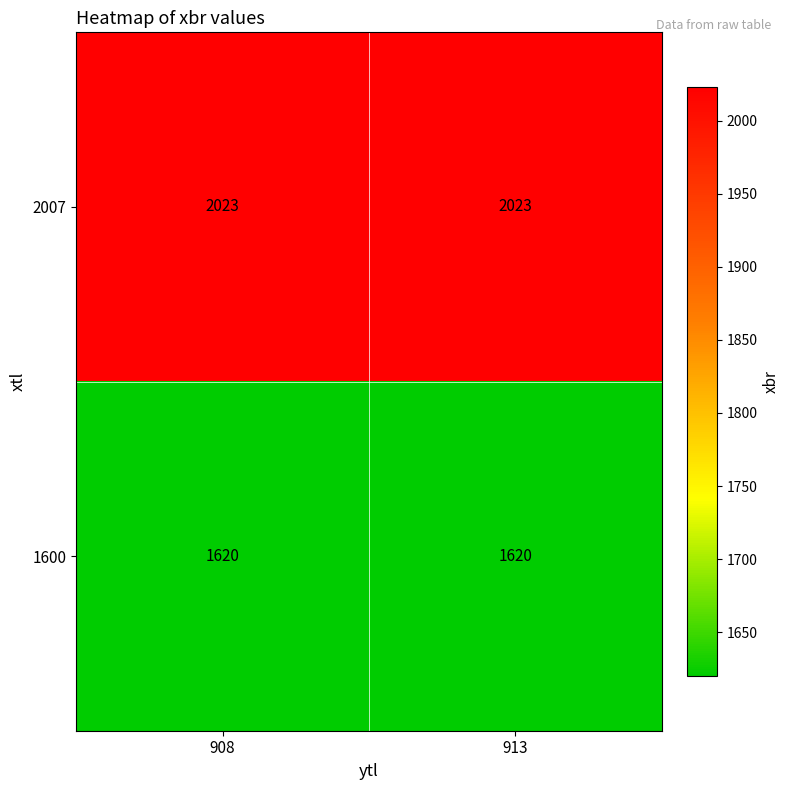

The value of 1600 at 908 is 2650. True or false?

False